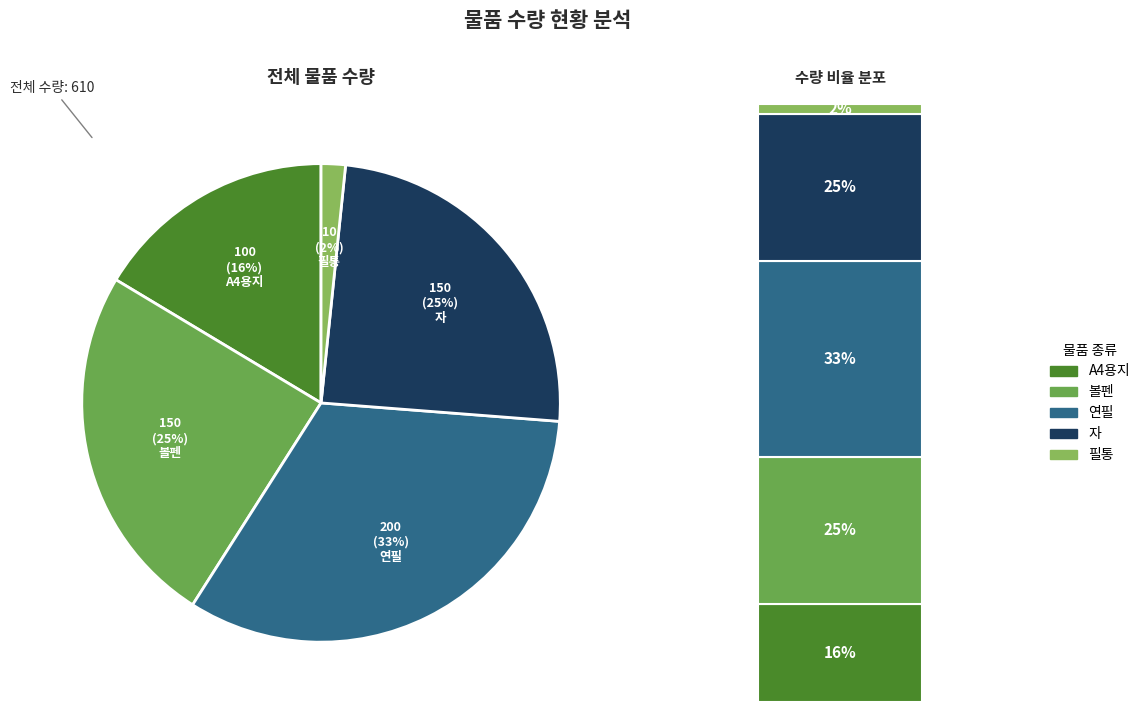

Count the number of slices in the pie.

5